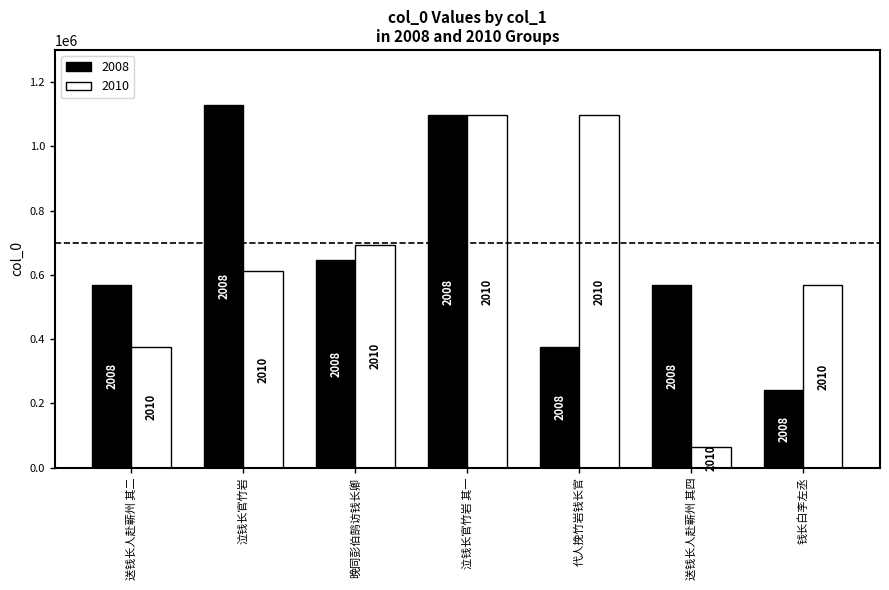

Is it true that 2008 equals 1129515 at 泣钱长官竹岩?

True